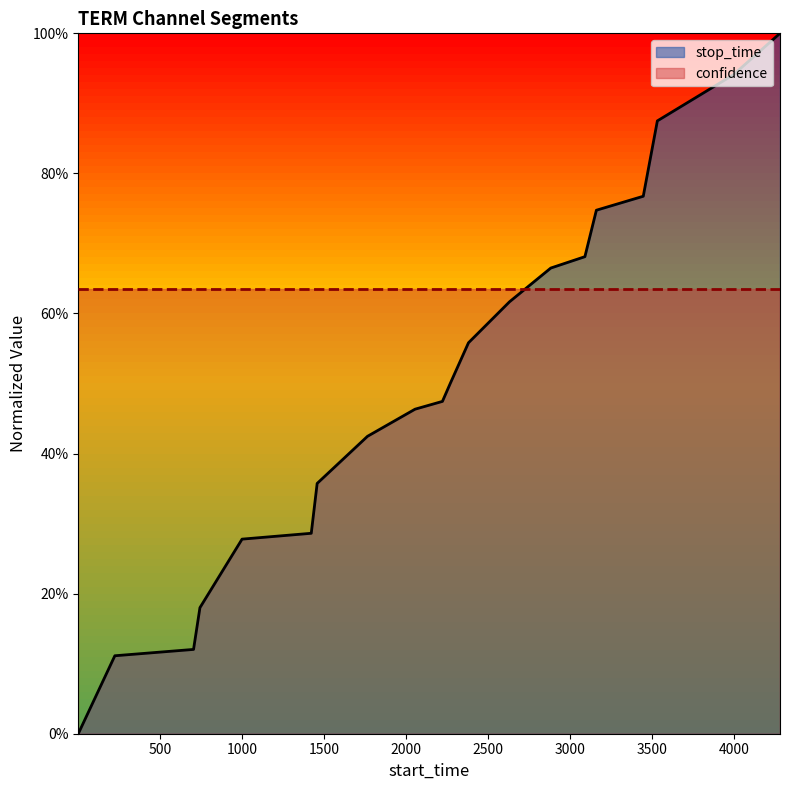

Which category has the lowest value across all series?

1